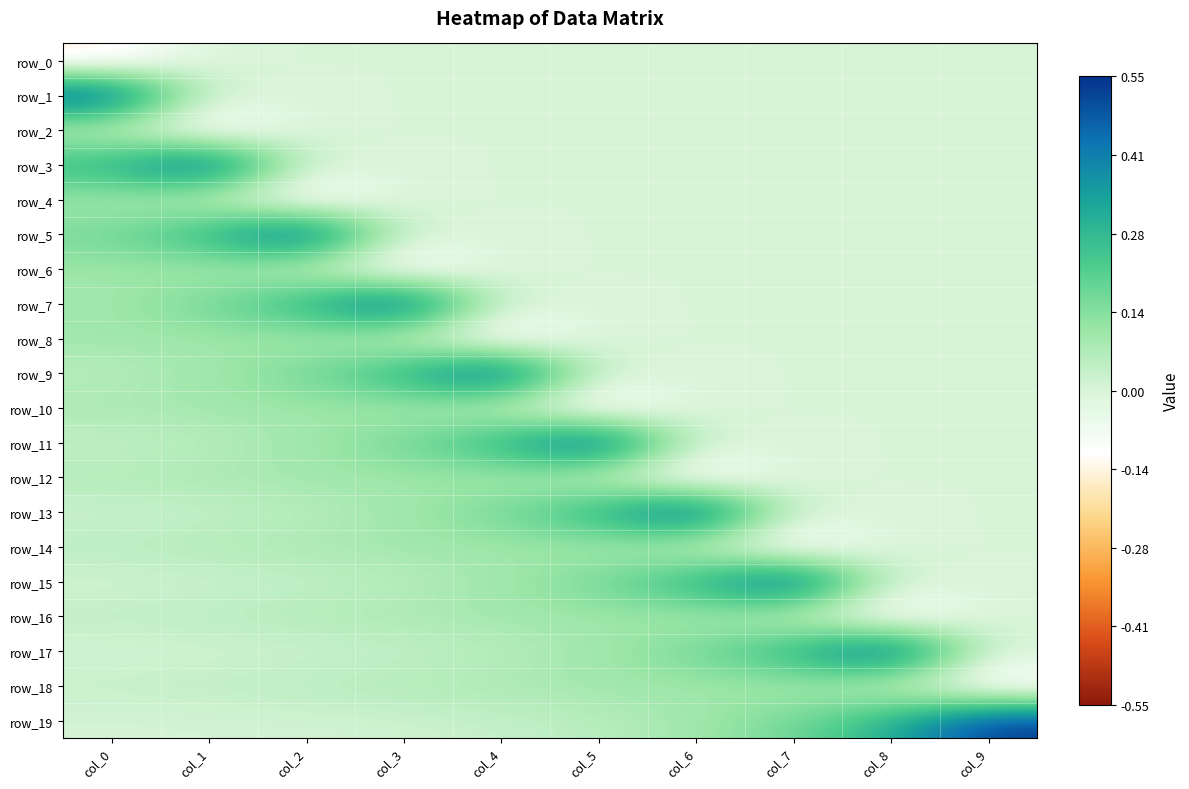

What is the lowest value of the row_16 series?

-0.2